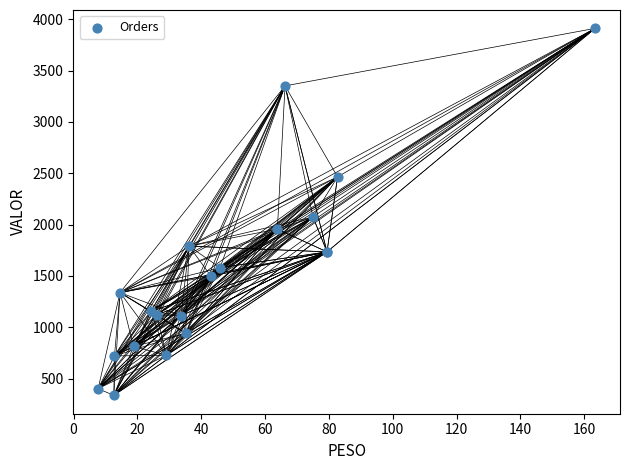

What Y value in the scatter plot is closest to 2124?

2075.2